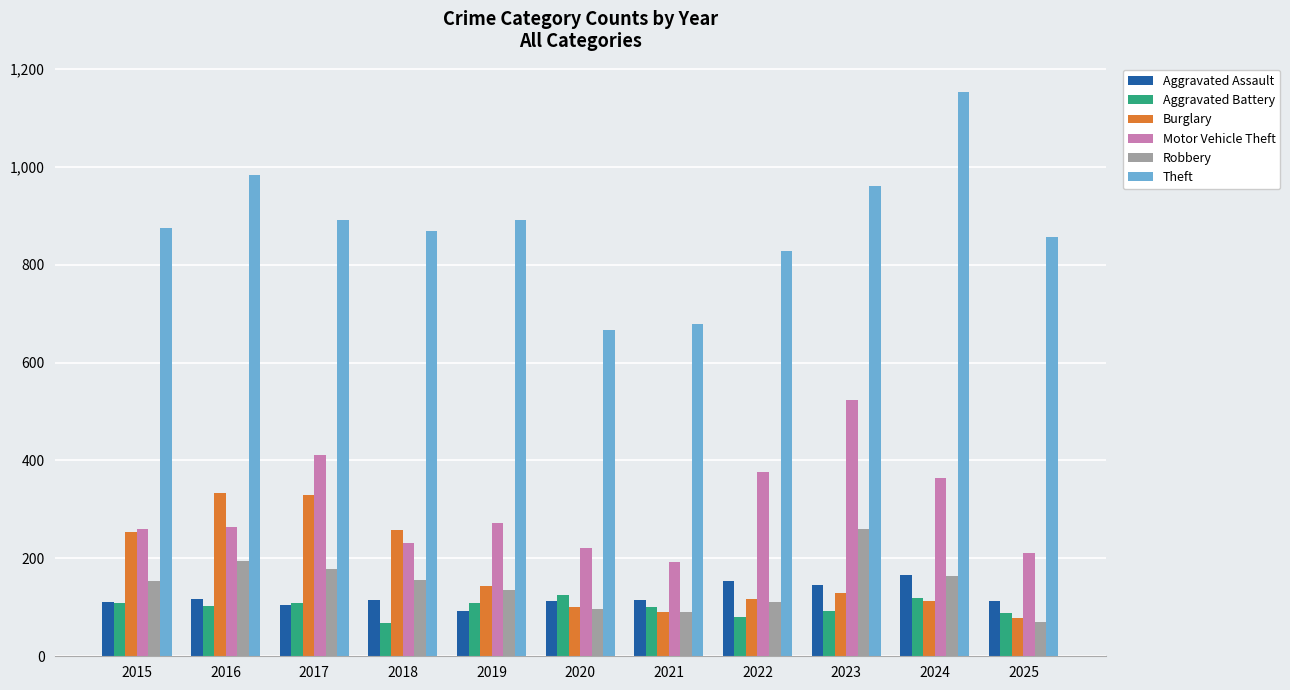

Are the bars horizontal?

No